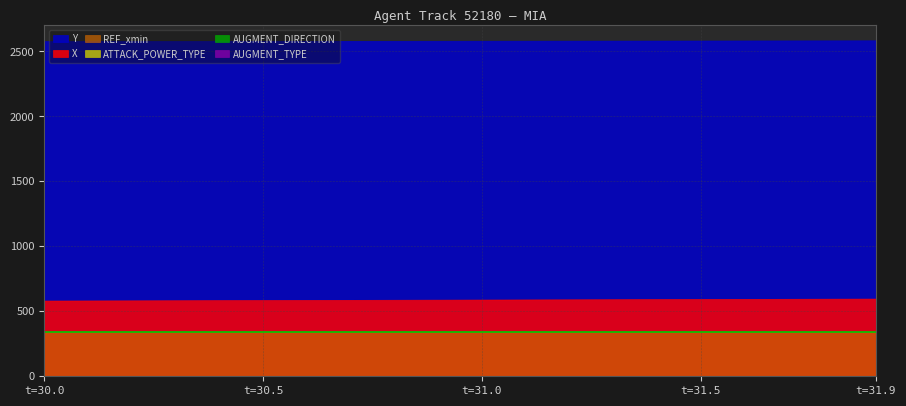

Is it true that X equals 597.2 at 18?

True